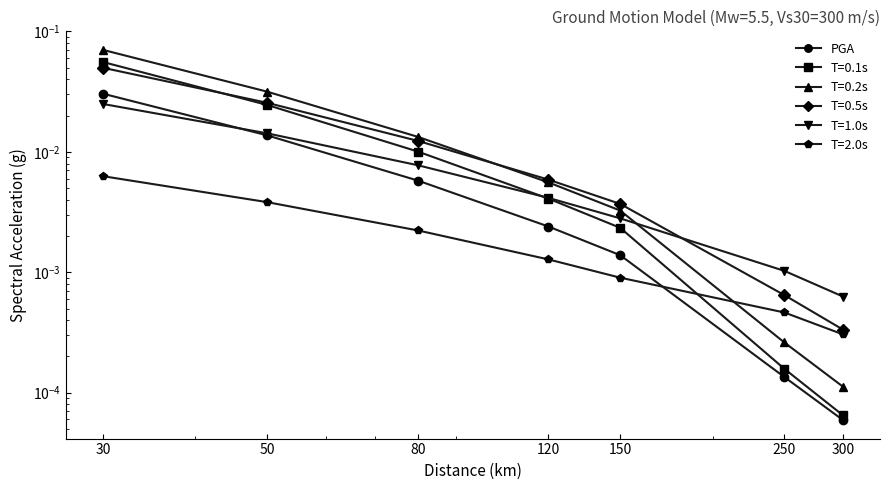

Which category has the lowest value across all series?

300